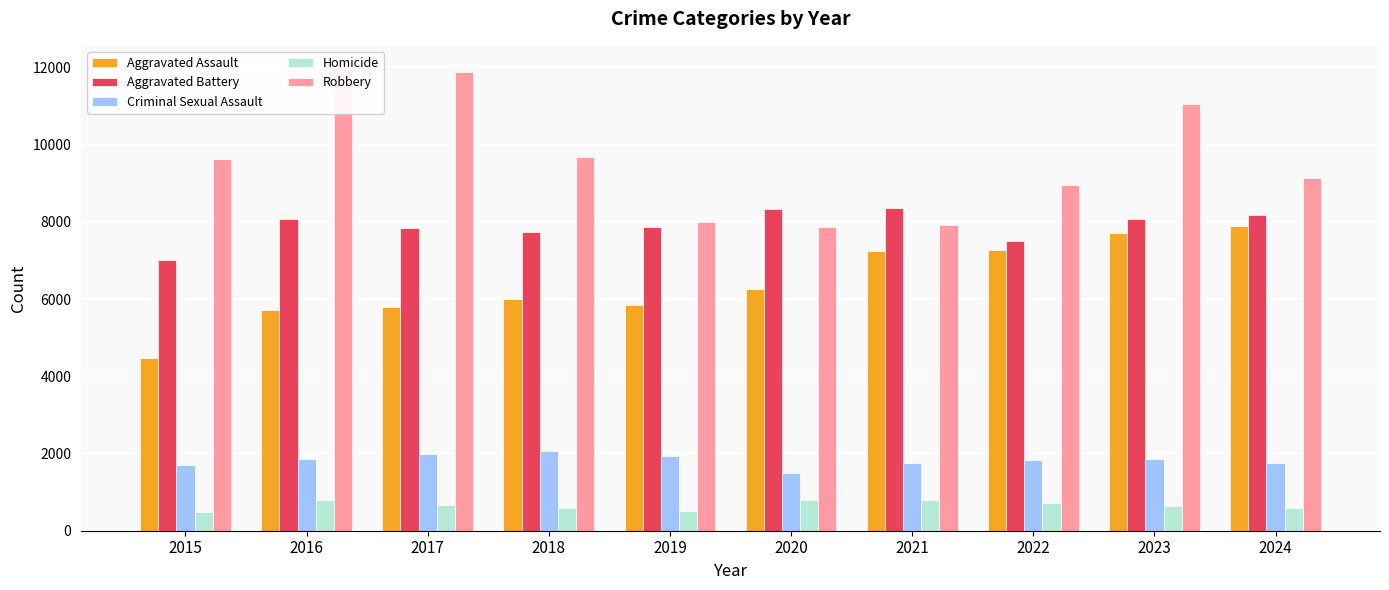

Which label corresponds to the largest value in the chart?

2016